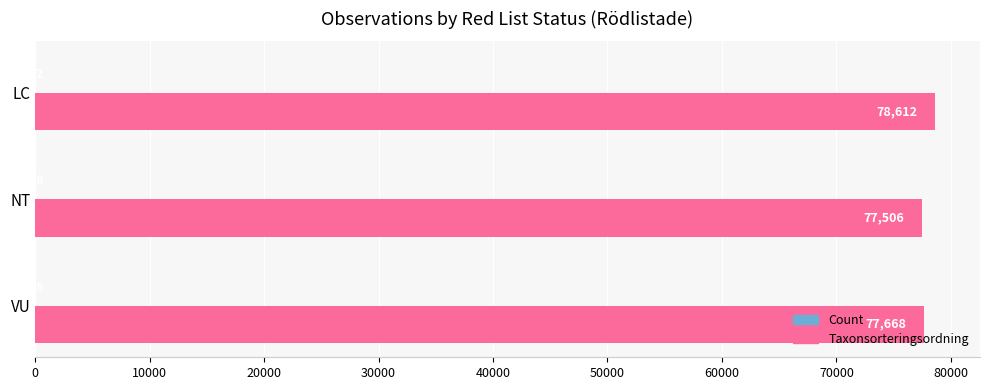

Which series changed the most between VU and LC?

Taxonsorteringsordning